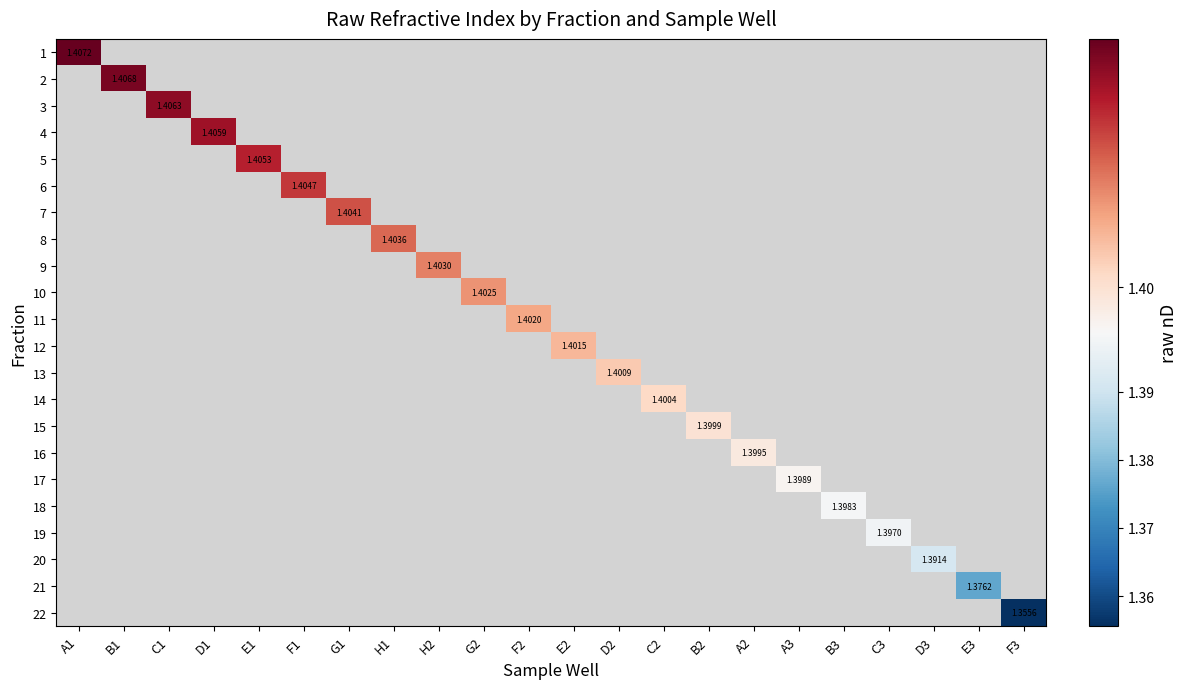

At how many categories does at least one series exceed 1?

22